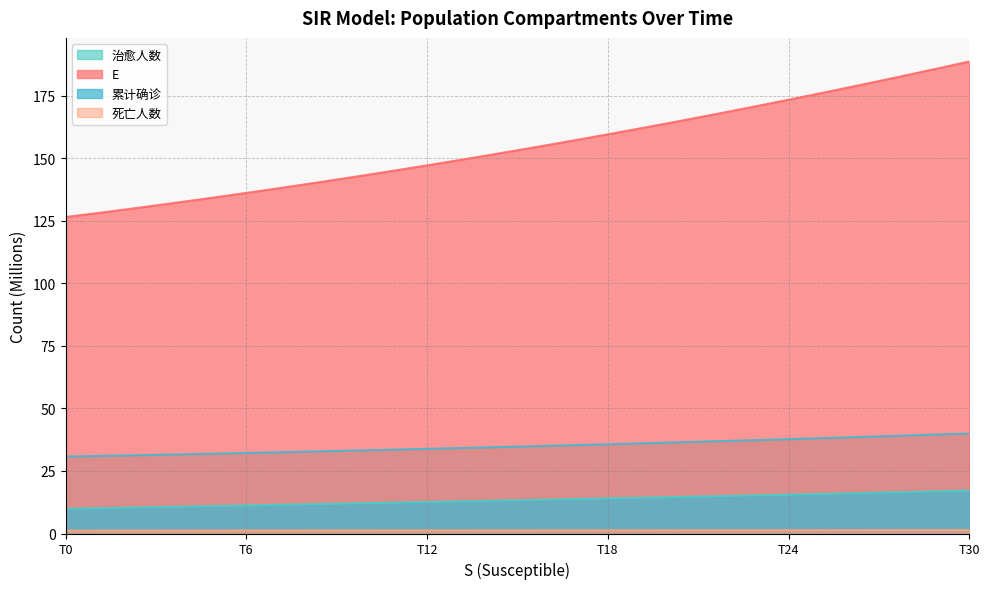

What is the sum of all E values?

4797.4